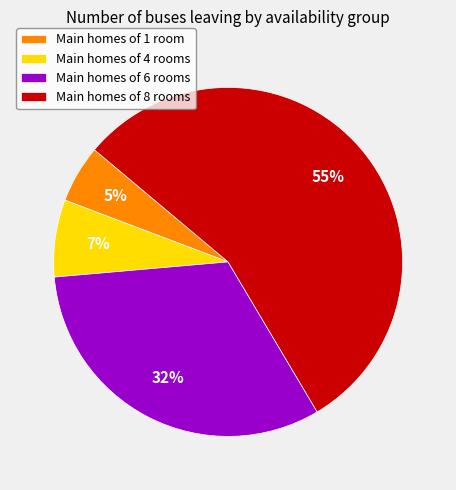

Combined, do Main homes of 4 rooms and Main homes of 8 rooms account for over 50%?

Yes